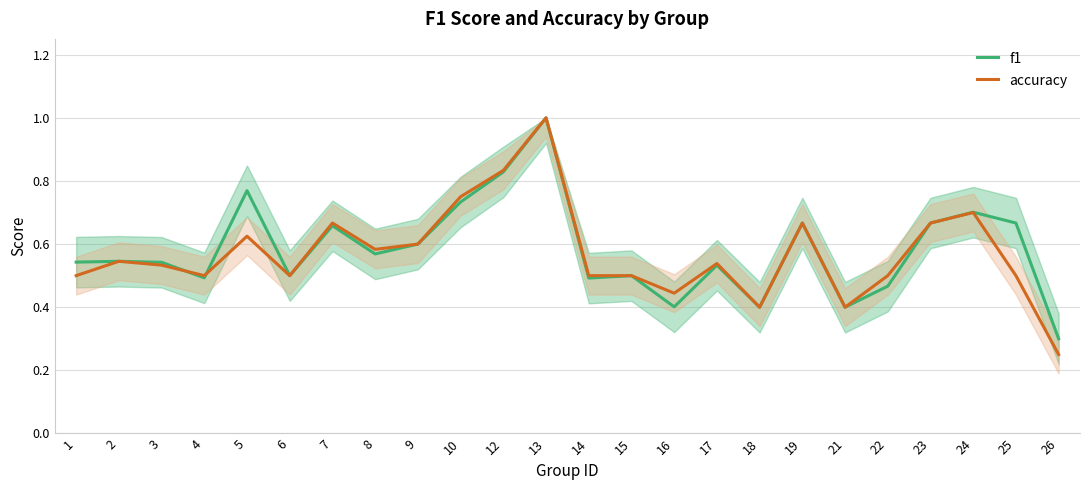

What is the value of the f1 point at the 2nd from the left?

0.5